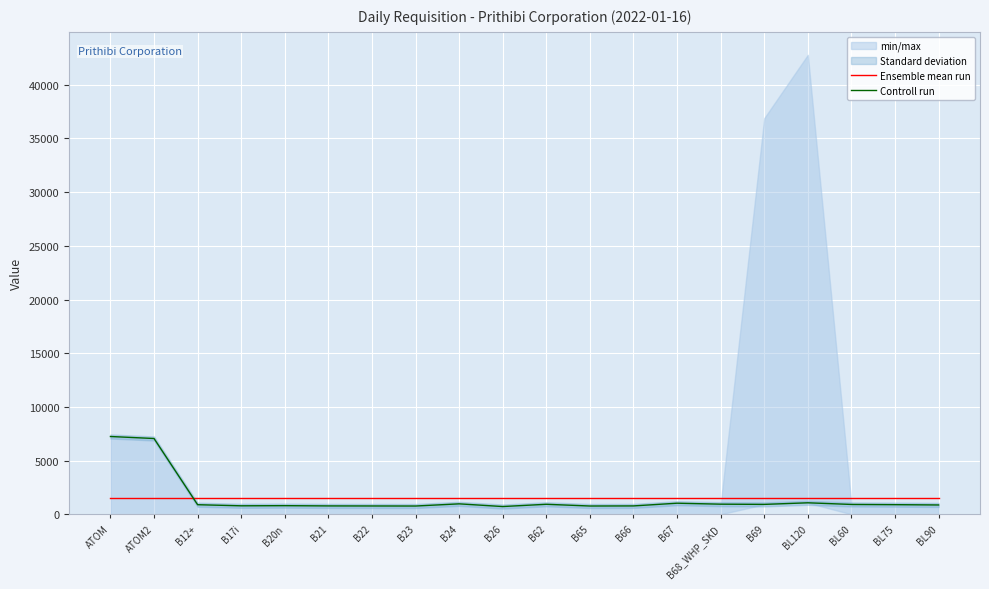

True or false: Controll run and Ensemble mean run cross at least once.

True